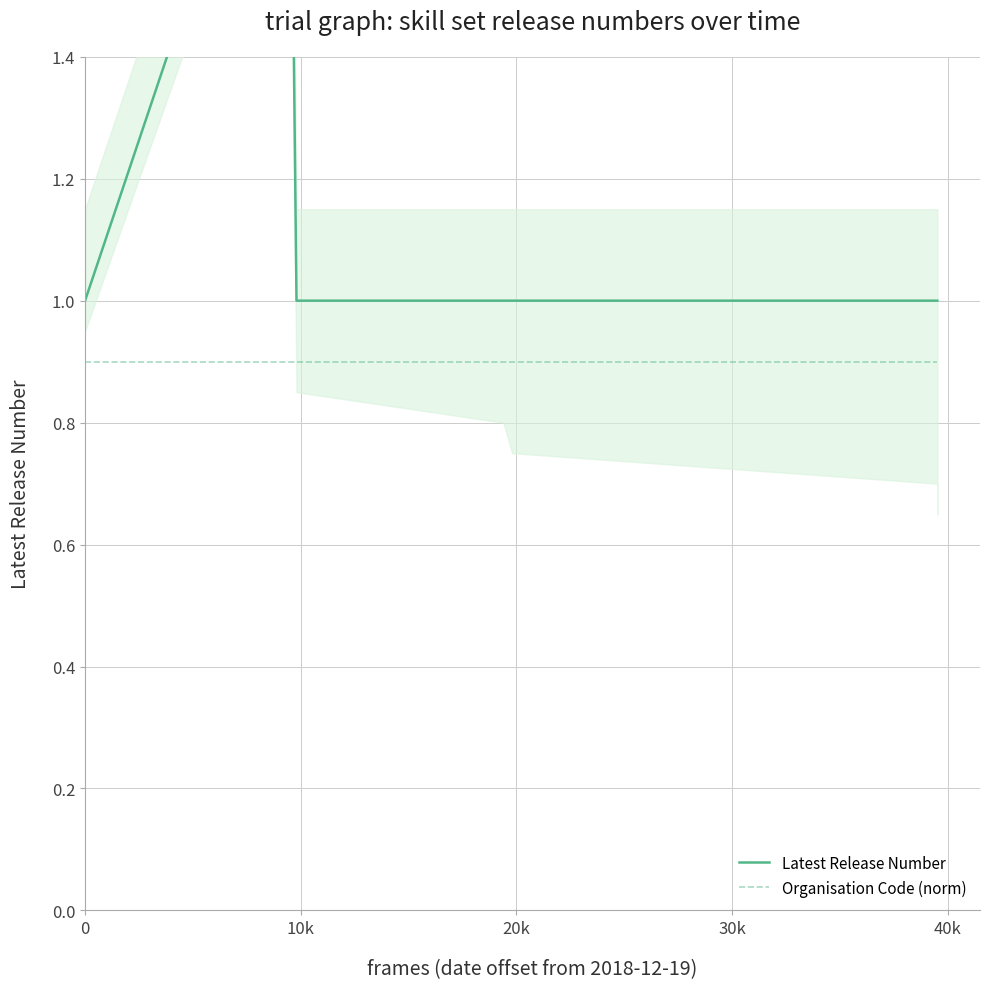

What is the label of the 3rd point from the right?

30k